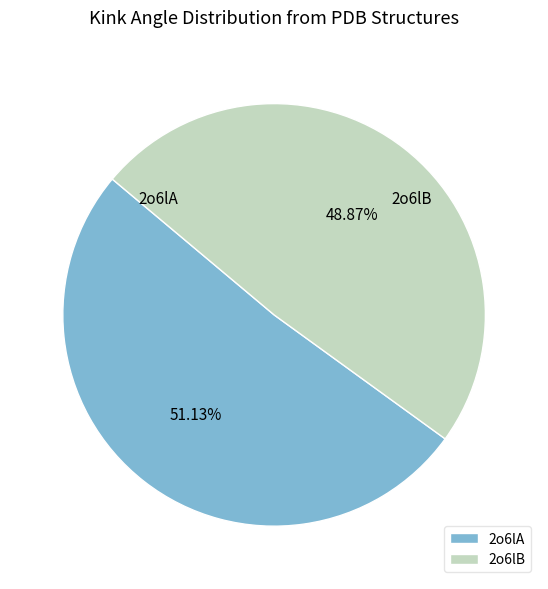

The 2o6lA slice represents 60% of the pie. True or false?

False